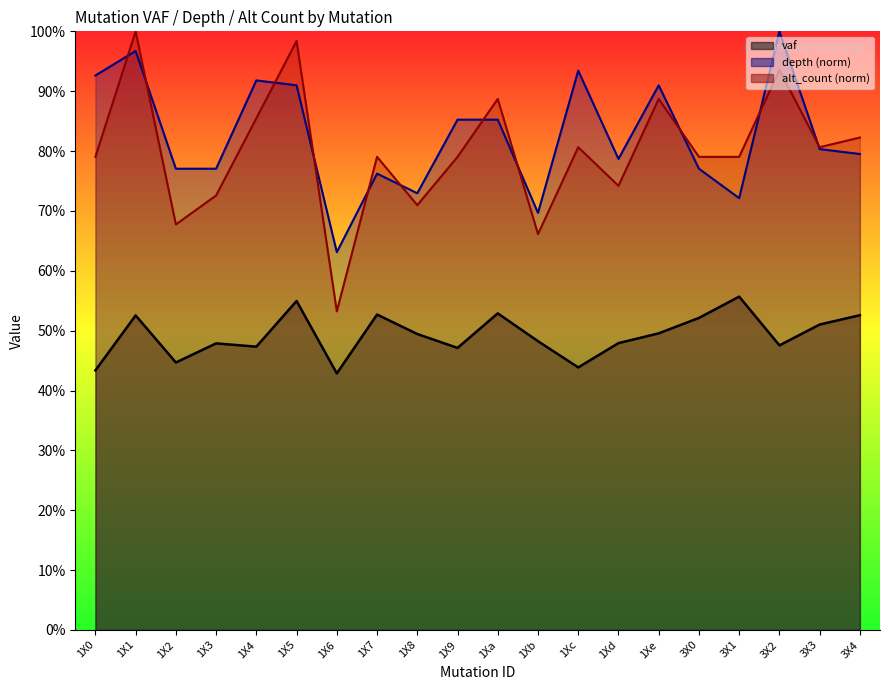

True or false: depth and vaf cross at least once.

False